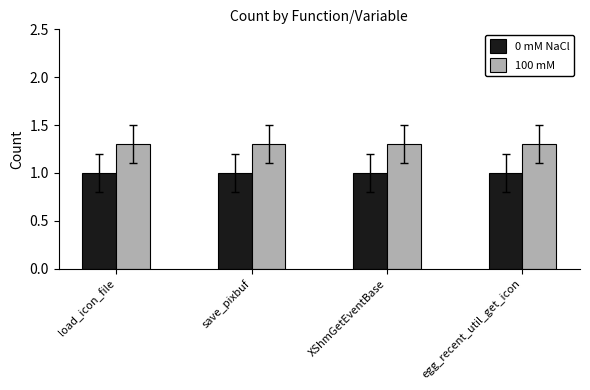

What is the greatest value displayed?

1.3